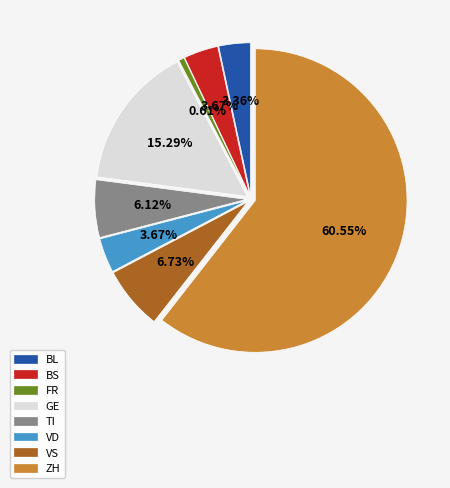

Does any single category account for the majority?

Yes